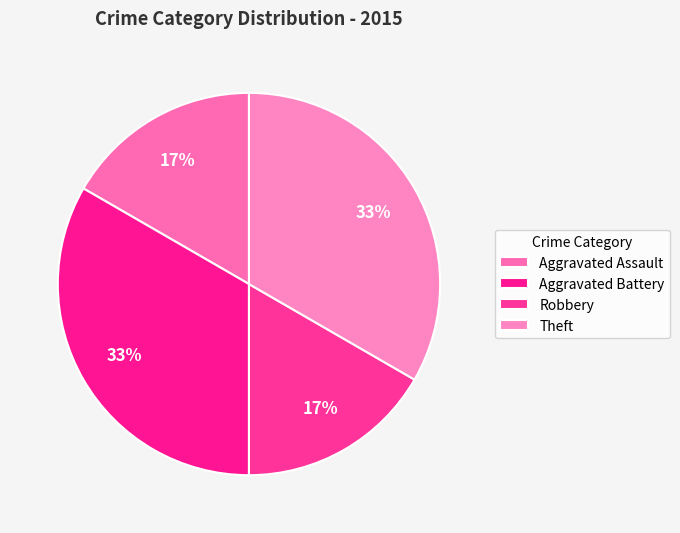

Does Aggravated Battery represent more than half of the total?

No